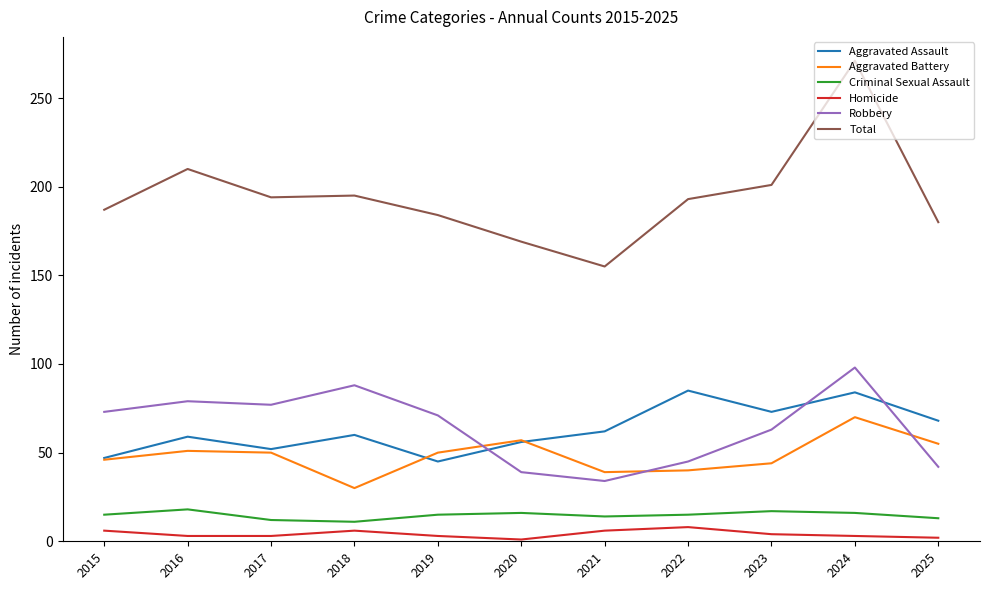

Is it true that Robbery equals 19 at 2021?

False